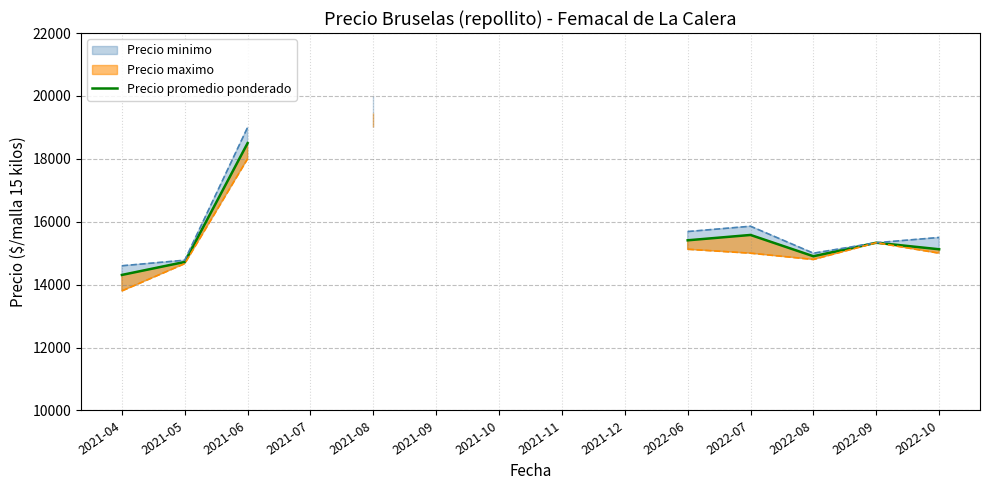

How many lines are shown in the chart?

1